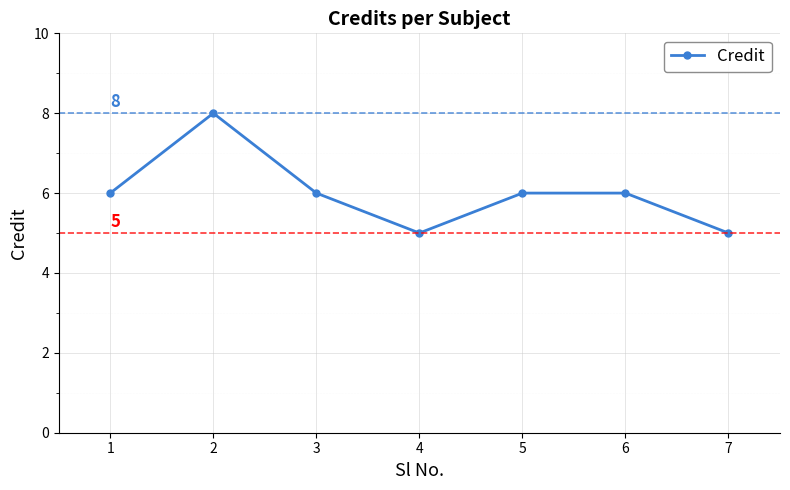

Count the number of data series in this chart.

1